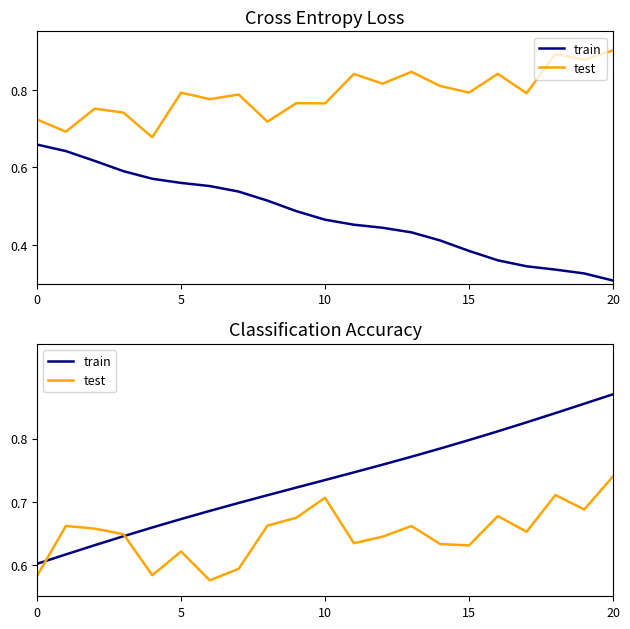

Does the chart have visible grid lines?

No